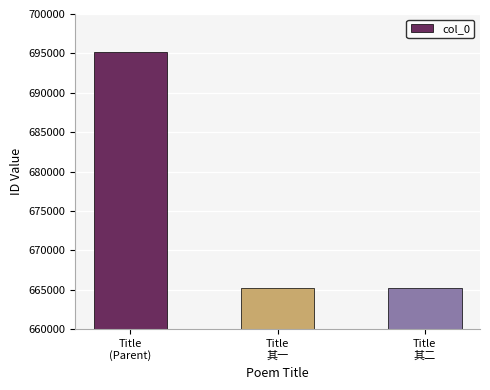

What is the sum of the values at Title
其一 and Title
其二?

1330533